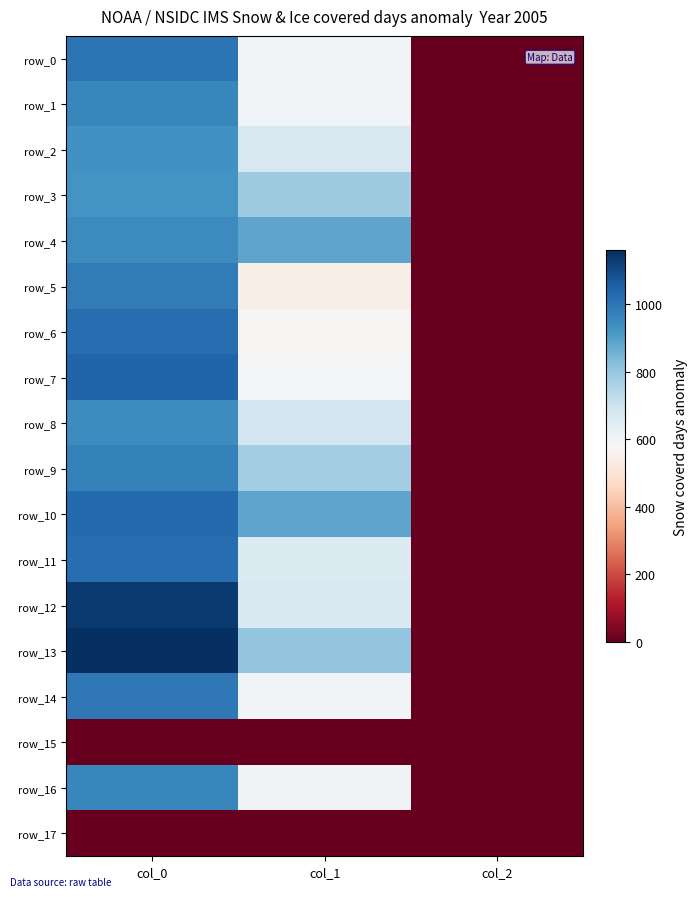

Reading left to right, transcribe all the data shown in this chart.

row_0: 1003.3	597.4	2.0
row_1: 960.0	597.4	2.0
row_2: 933.3	671.6	2.0
row_3: 926.7	786.4	2.0
row_4: 950.0	887.6	2.0
row_5: 986.7	546.8	2.0
row_6: 1020.0	573.8	2.0
row_7: 1043.3	587.2	2.0
row_8: 946.7	691.9	2.0
row_9: 973.3	779.6	2.0
row_10: 1030.0	884.2	2.0
row_11: 1020.0	658.1	2.0
row_12: 1136.7	668.2	2.0
row_13: 1160.0	810.0	2.0
row_14: 993.3	597.4	2.0
row_15: 0.0	0.0	0.0
row_16: 956.7	600.8	2.0
row_17: 0.0	0.0	0.0